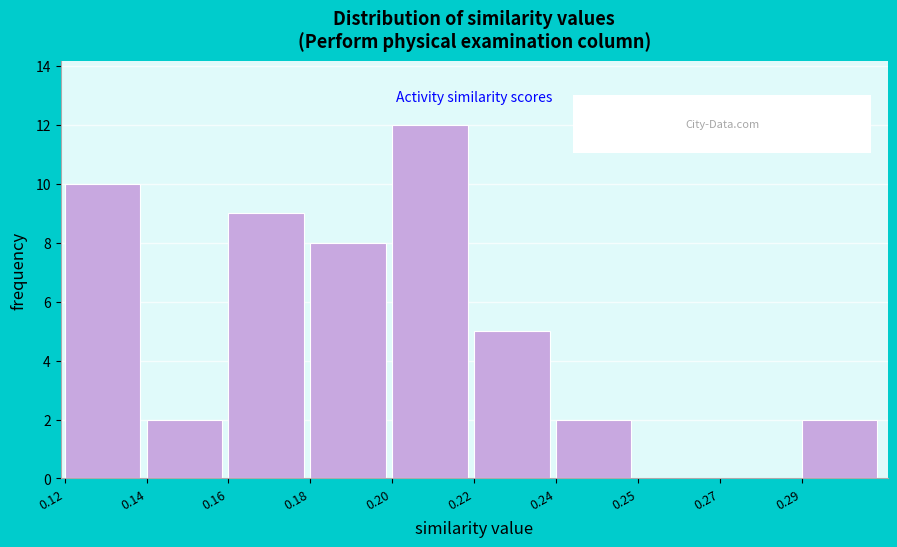

Reading left to right, extract all data points from this chart.

0.12=10	0.14=2	0.16=9	0.18=8	0.20=12	0.22=5	0.24=2	0.25=0	0.27=0	0.29=2